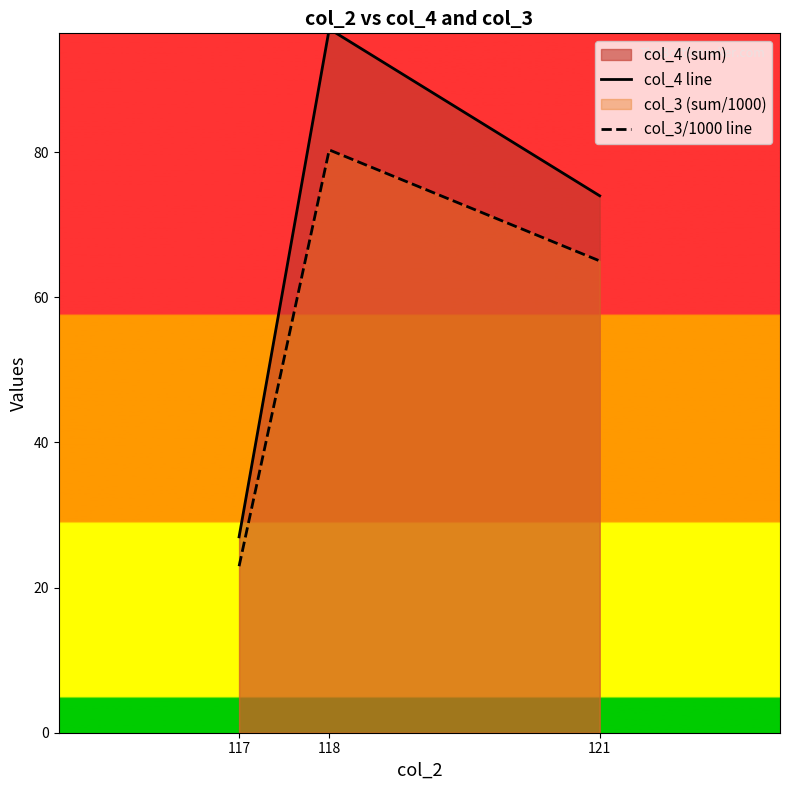

What is the sum of all col_4 line values?

198.0